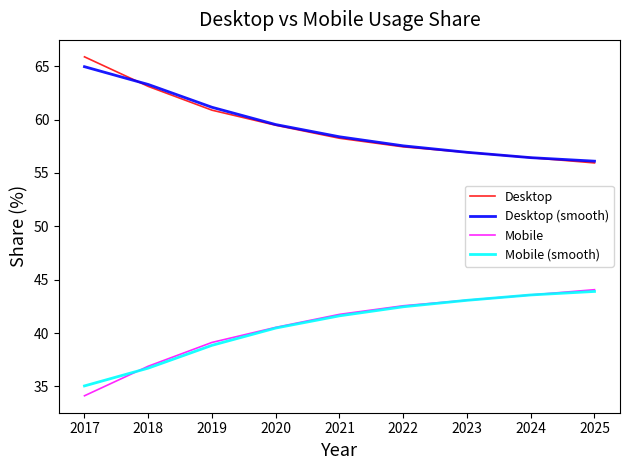

Reading left to right, list all the values displayed in this chart.

Desktop: 65.9	63.1	60.9	59.5	58.3	57.4	56.9	56.4	55.9
Desktop (smooth): 65.0	63.3	61.2	59.5	58.4	57.5	56.9	56.4	56.1
Mobile: 34.1	36.9	39.1	40.5	41.7	42.6	43.1	43.6	44.1
Mobile (smooth): 35.0	36.7	38.8	40.5	41.6	42.5	43.1	43.6	43.9